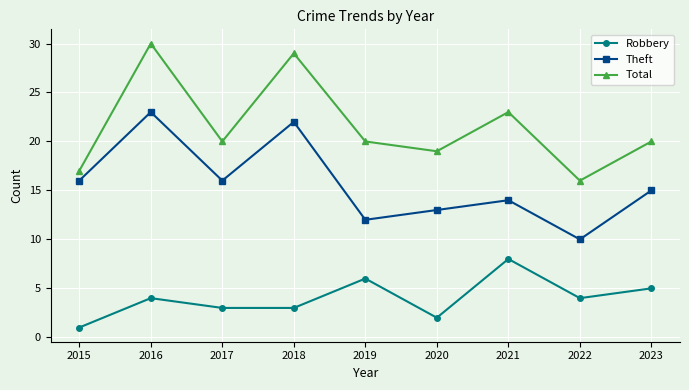

Reading left to right, extract all data points from this chart.

Robbery: 2015=1	2016=4	2017=3	2018=3	2019=6	2020=2	2021=8	2022=4	2023=5
Theft: 2015=16	2016=23	2017=16	2018=22	2019=12	2020=13	2021=14	2022=10	2023=15
Total: 2015=17	2016=30	2017=20	2018=29	2019=20	2020=19	2021=23	2022=16	2023=20